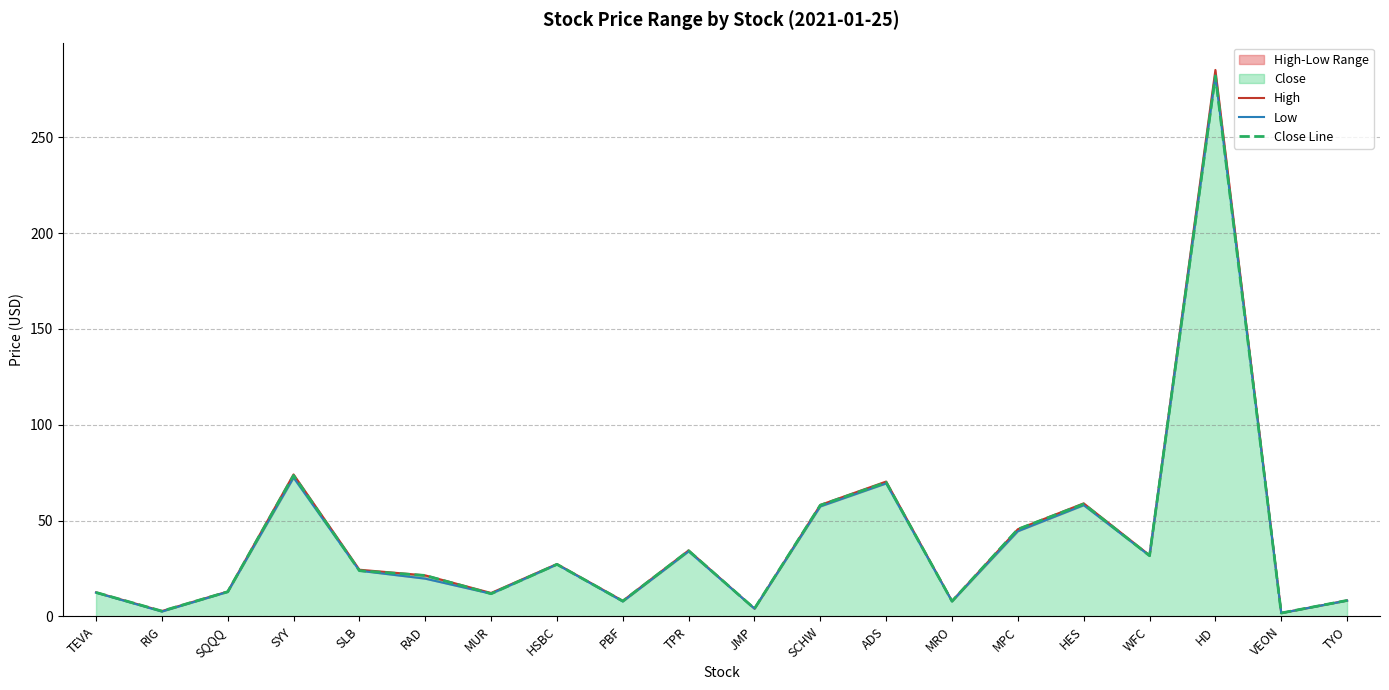

What is the difference between the highest and lowest values at TPR?

0.5